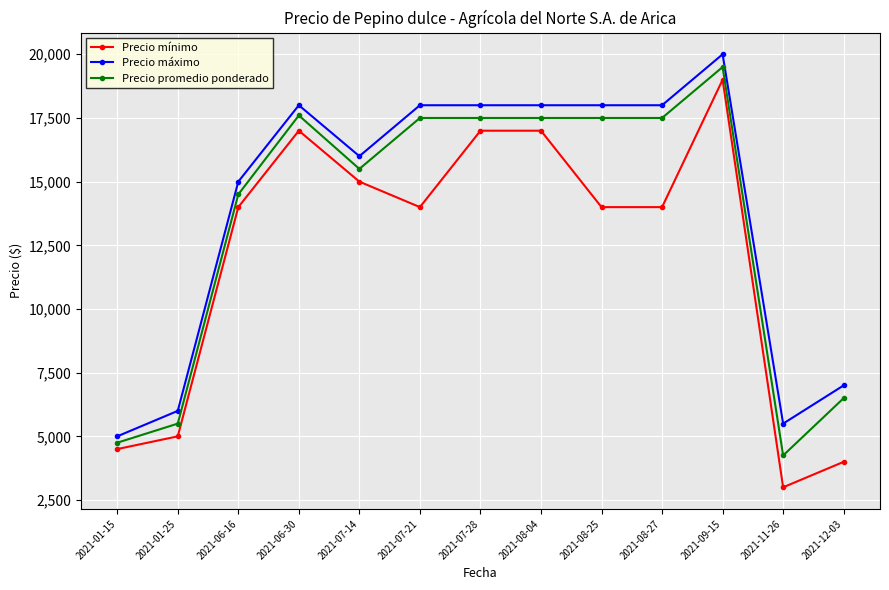

Read the Precio mínimo value at 2021-07-14, to the nearest 50.

15000